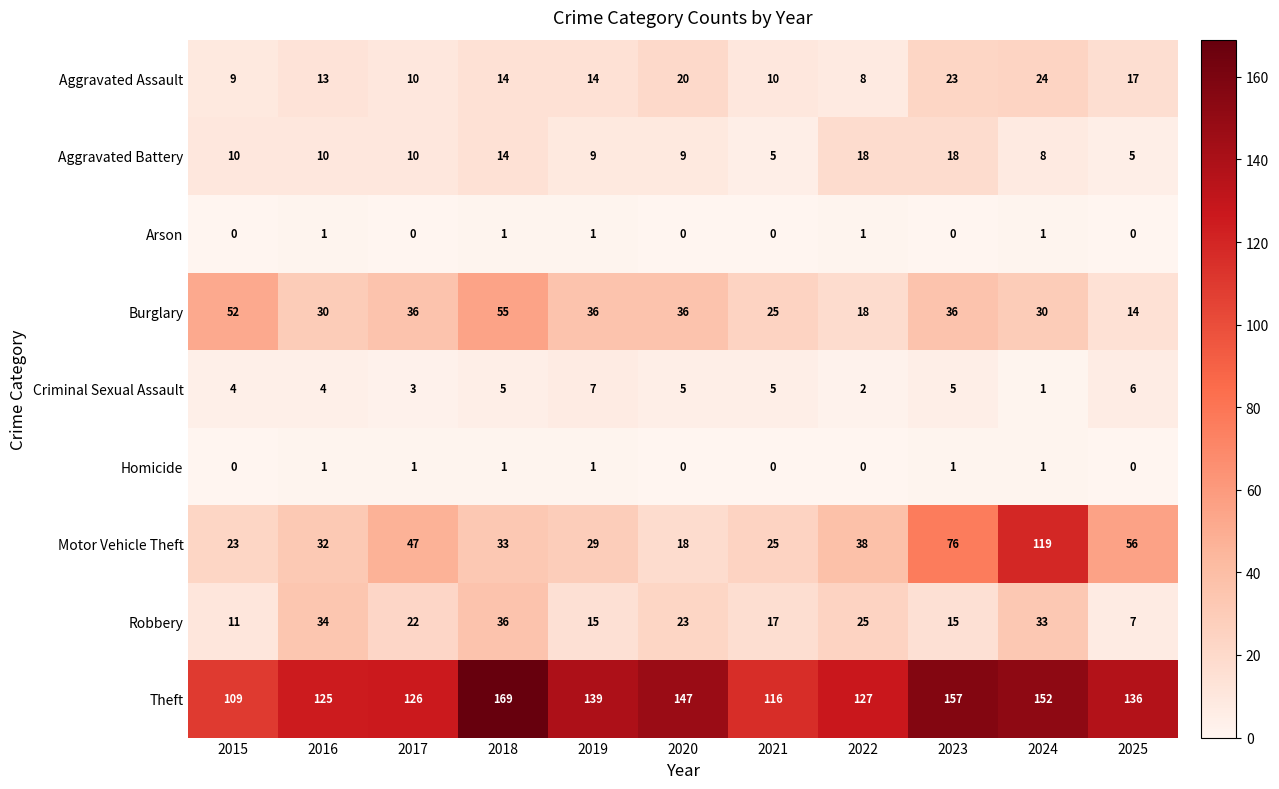

How many data points does each series have?

11